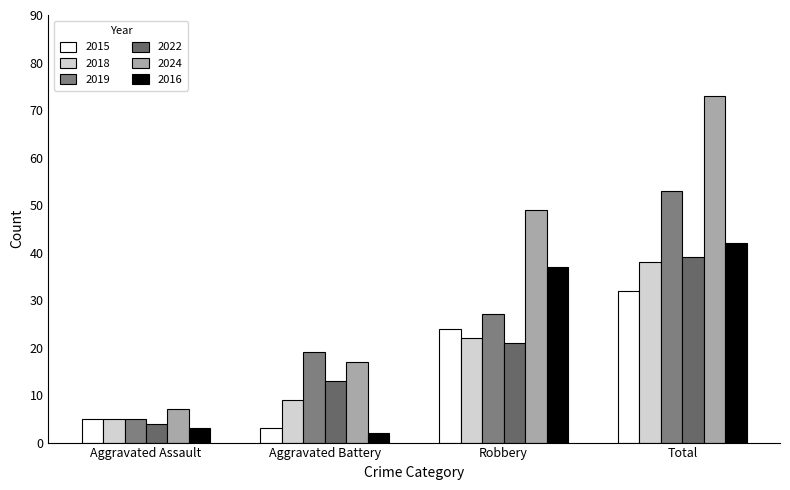

Are the bars grouped side by side (vs. stacked)?

Yes